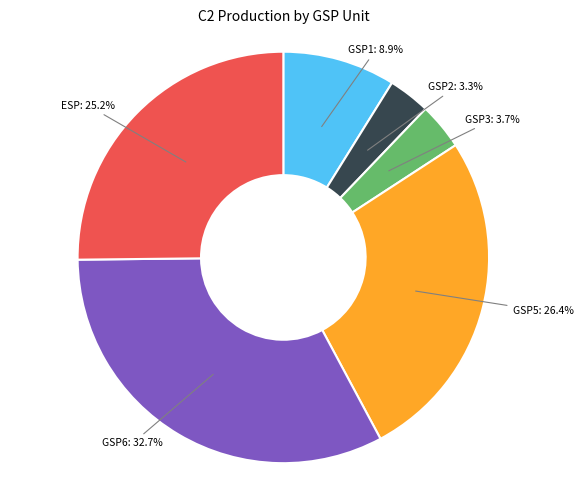

Combined, what portion of the pie is GSP5 and GSP3?

30.0%